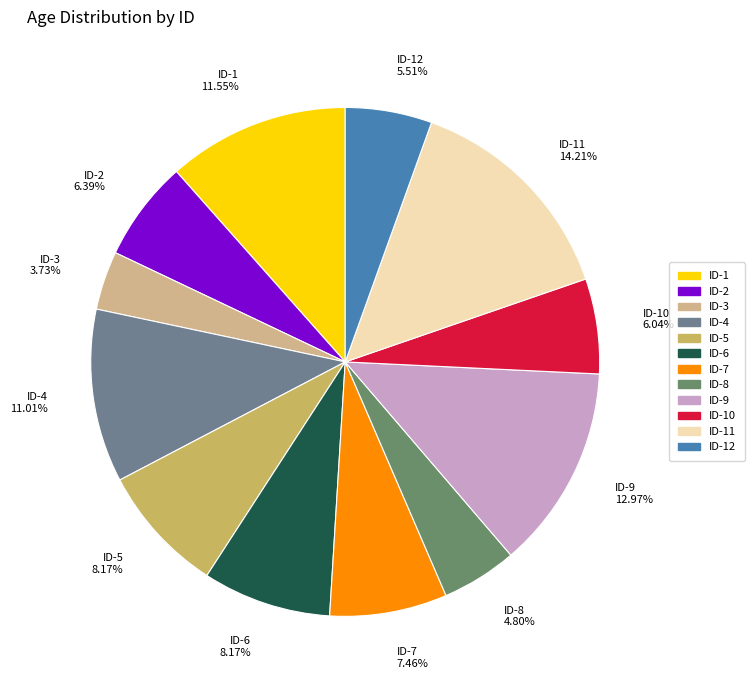

How many segments does this pie chart have?

12